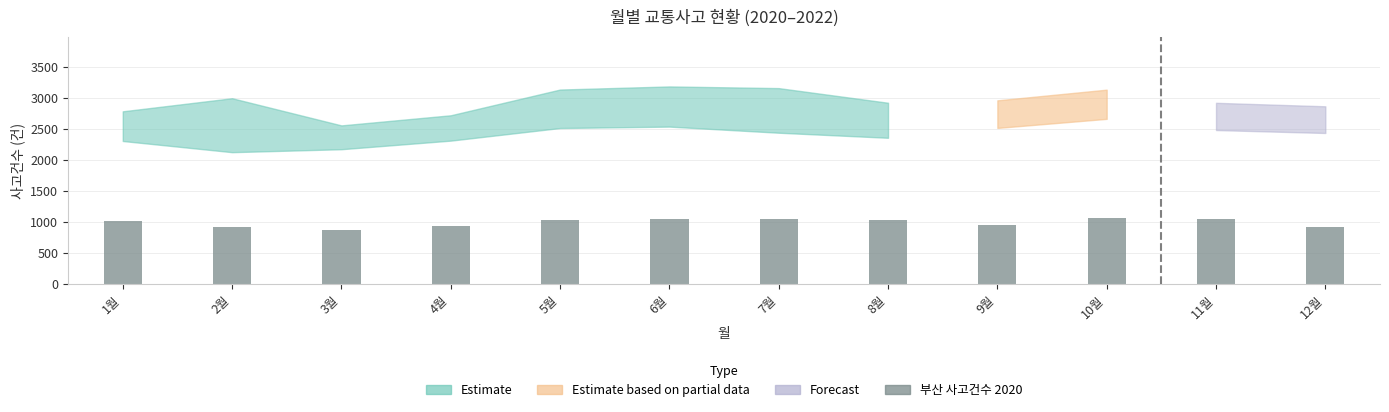

How many data points are less than 1029?

6